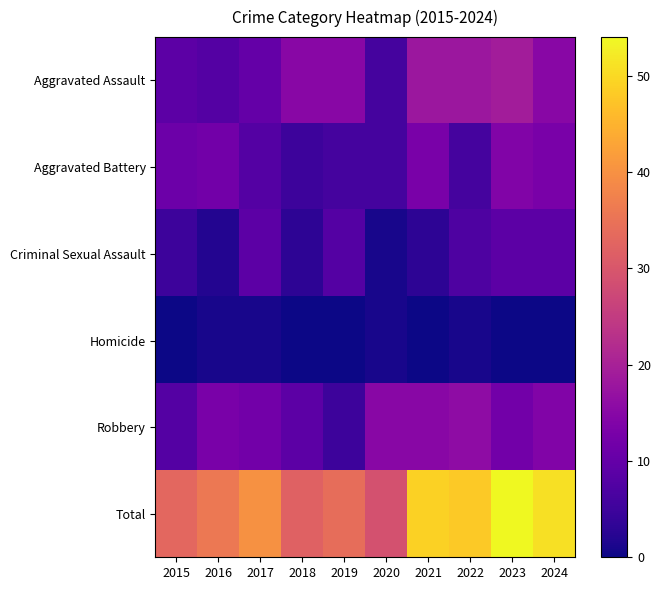

What is the difference between the highest and lowest values at 2018?

32